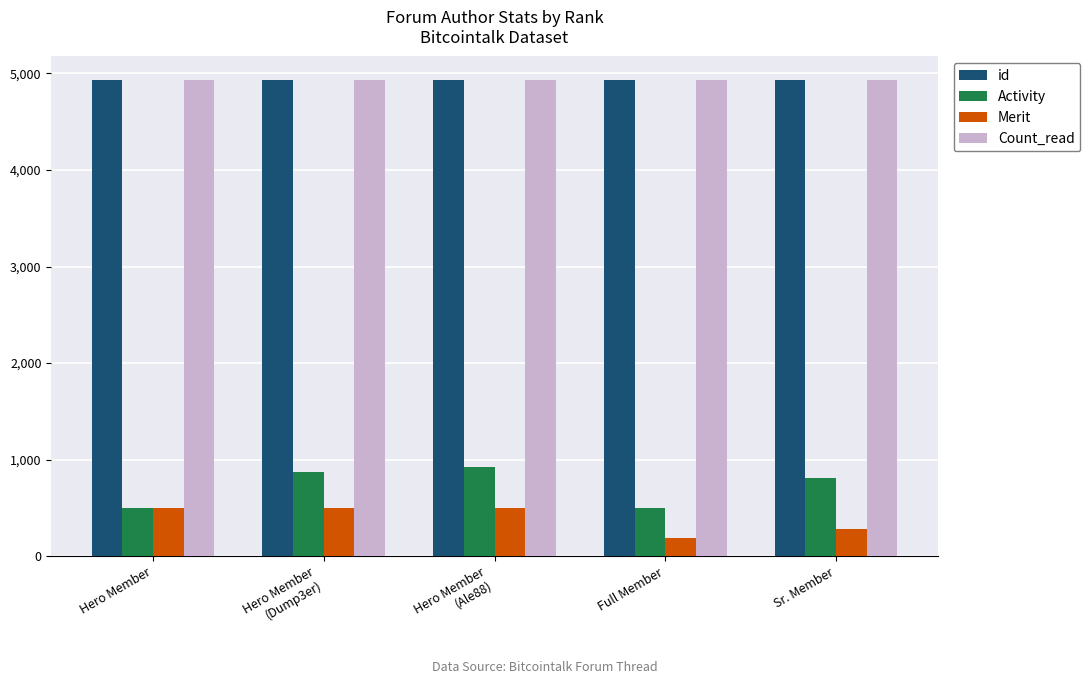

What is the difference between the maximum and second lowest values in the Activity series?

420